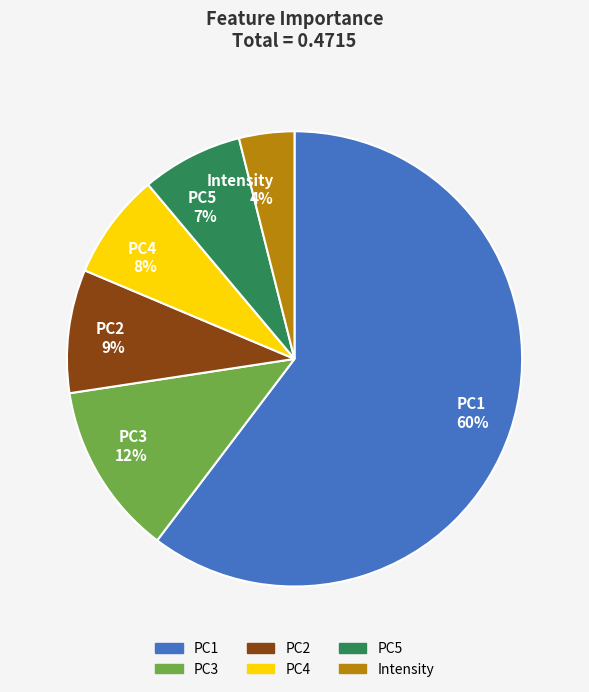

Do PC5 7% and PC2 9% together represent more than half of the pie?

No